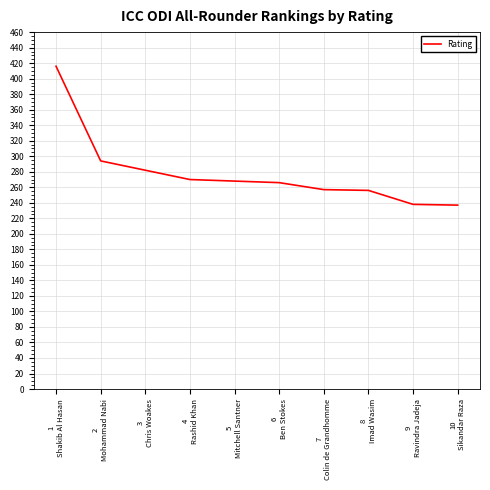

At which category does the chart reach its peak across all series?

1
Shakib Al Hasan